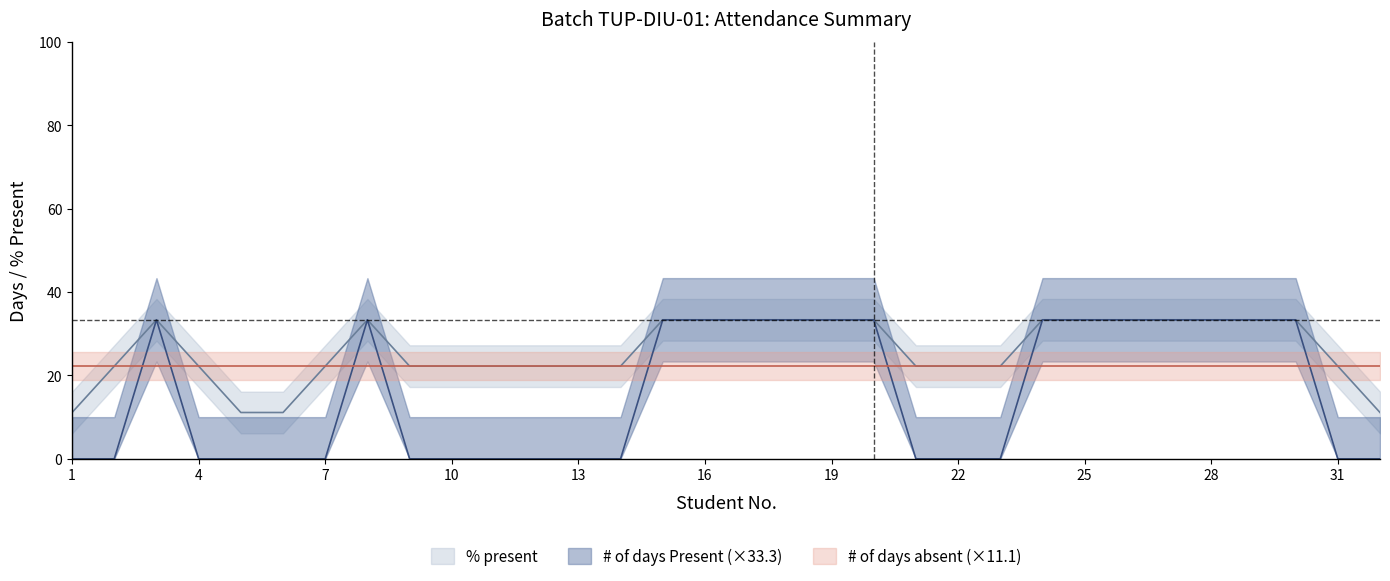

Which series has the largest total across all categories?

% present